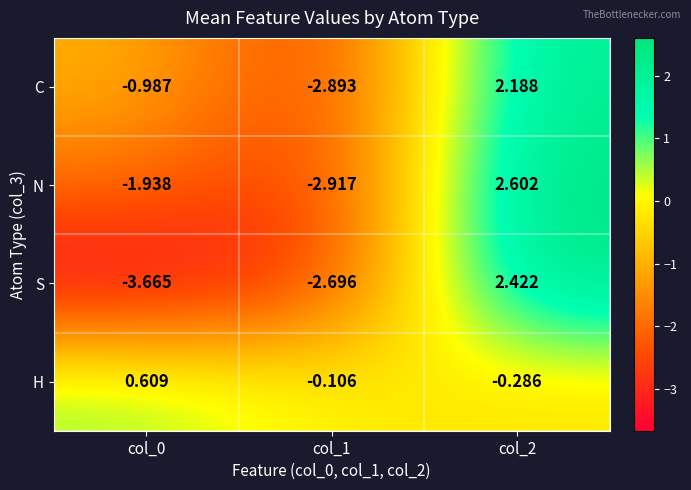

Which series has the largest total across all categories?

H